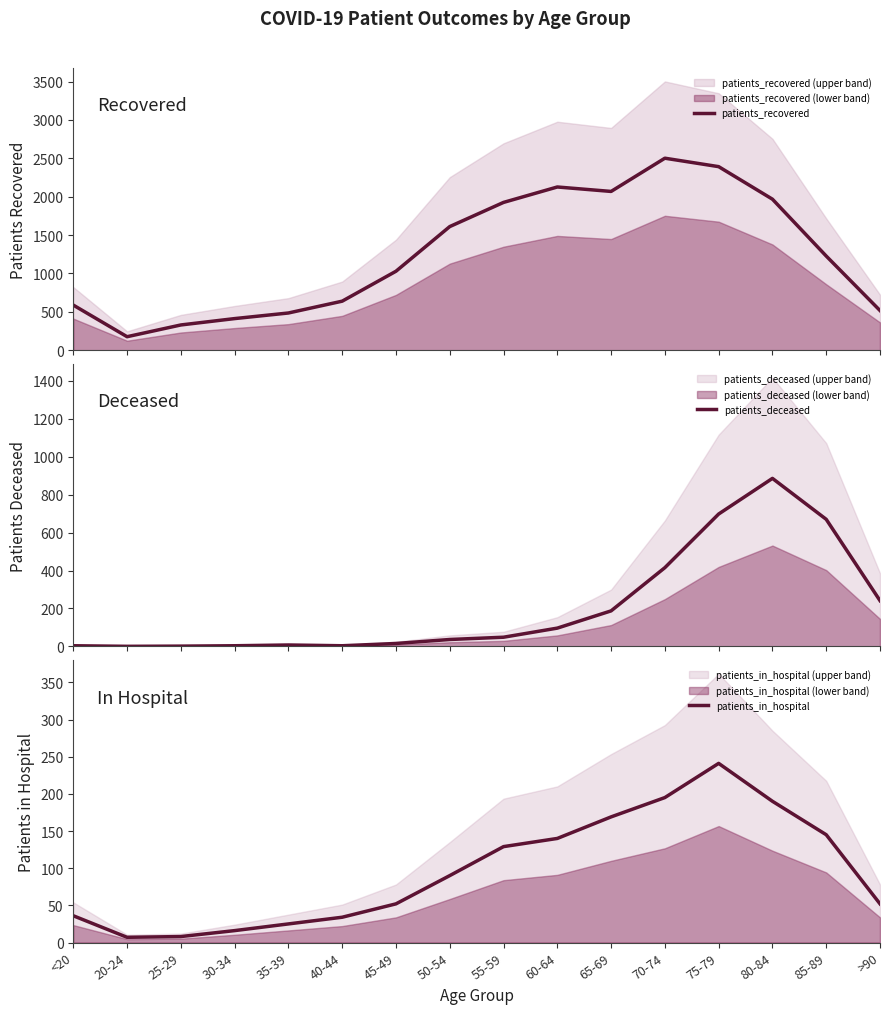

What is the total value across all series at 65-69?

2424